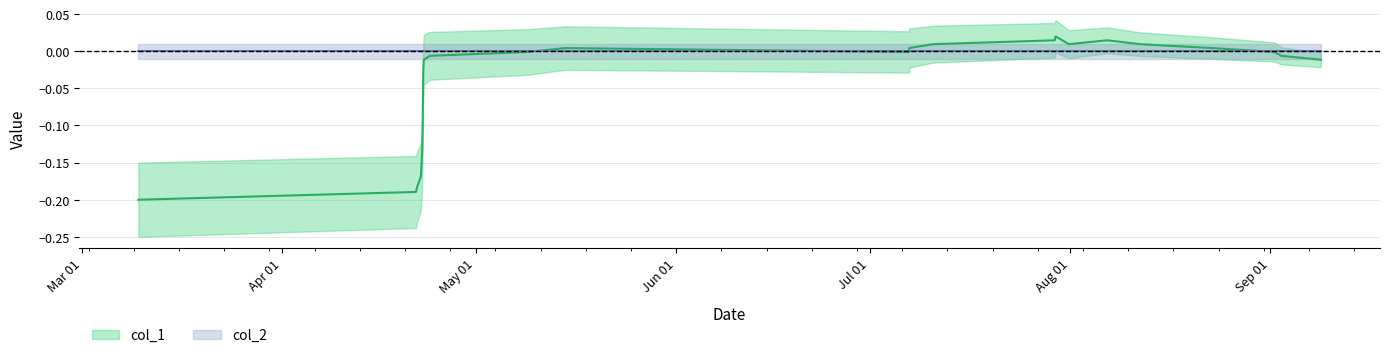

Is this an area chart (filled region under the line)?

No